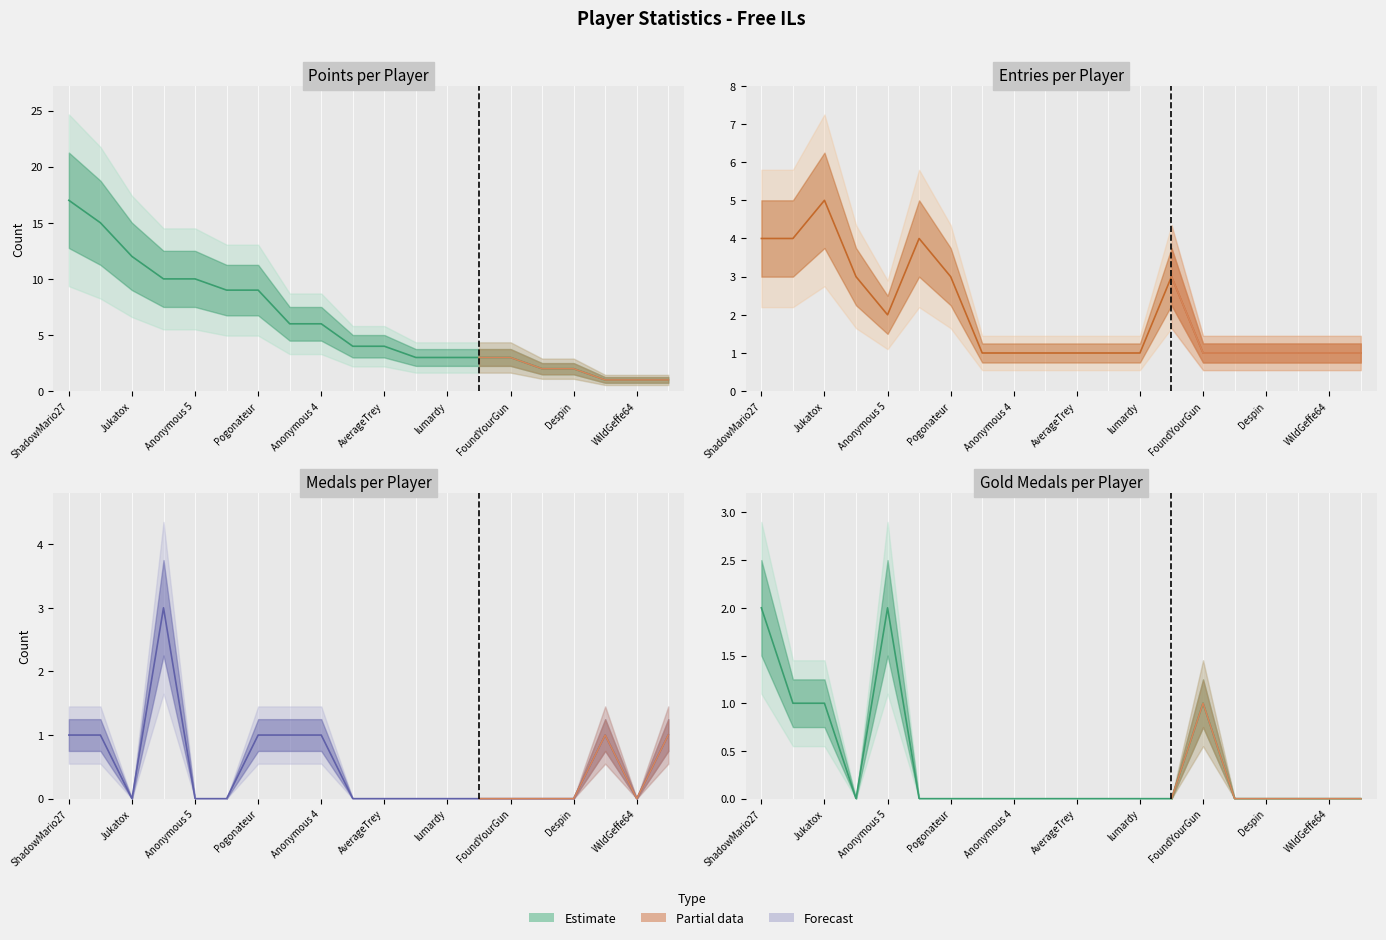

At which category does Entries reach its first local peak?

Jukatox